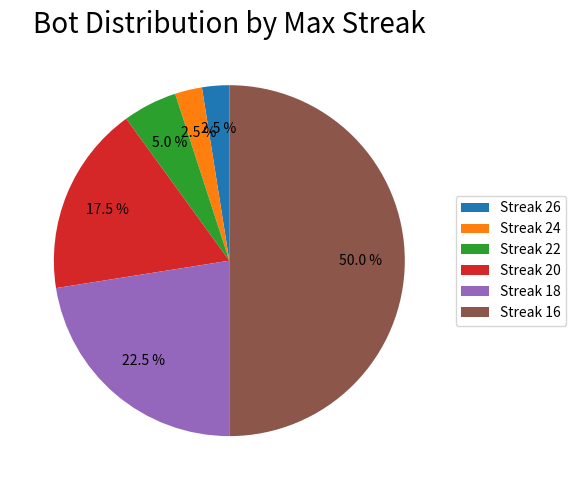

How many segments does this pie chart have?

6